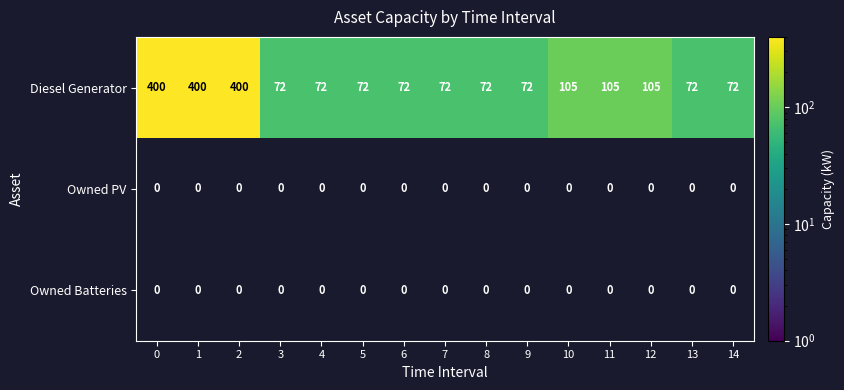

What is the average value of the Diesel Generator series?

144